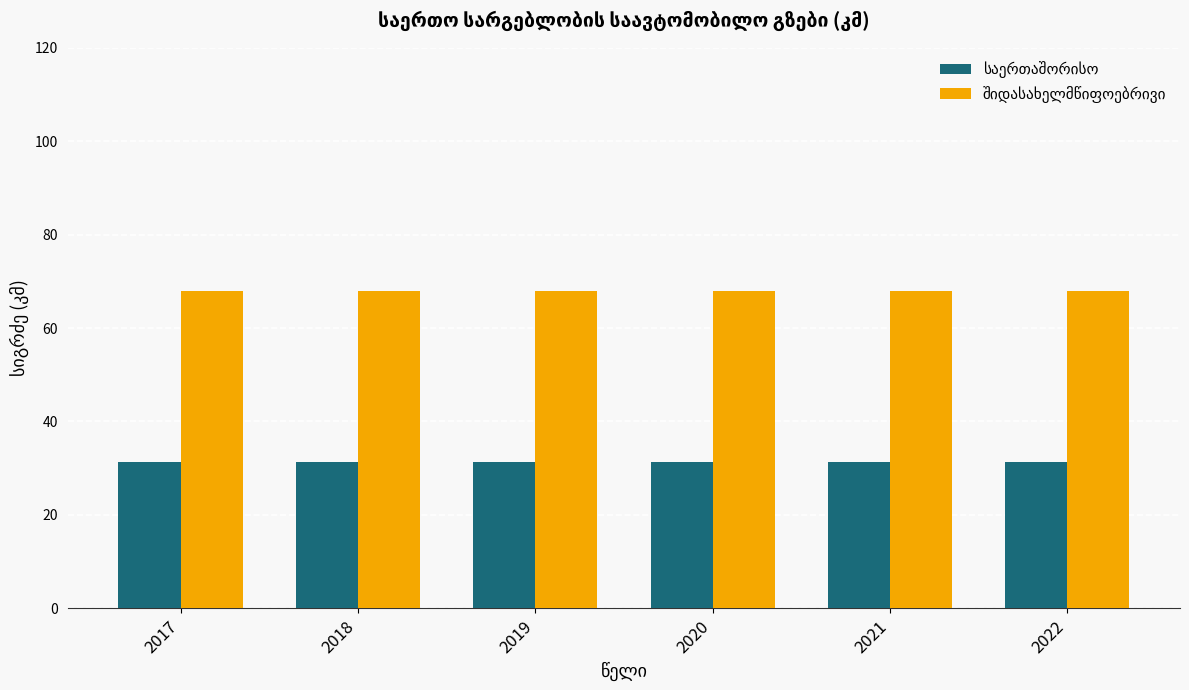

What is the minimum value shown in the chart?

31.3